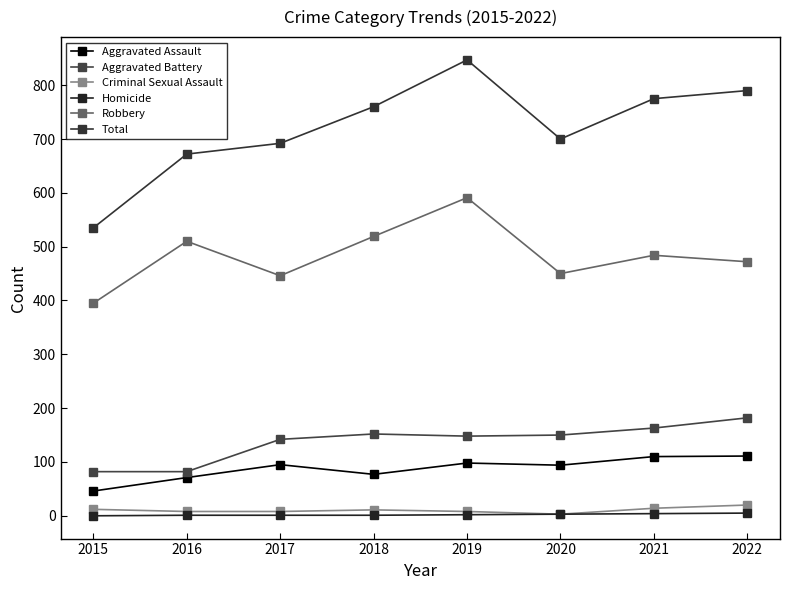

What is the difference between the highest and lowest values at 2019?

845